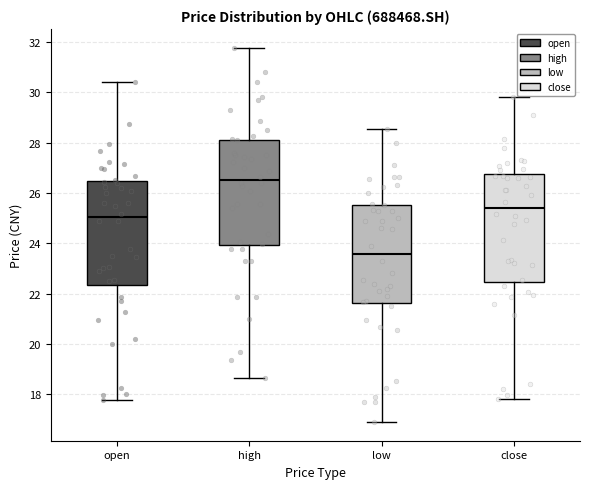

Which box has the lowest median line?

low